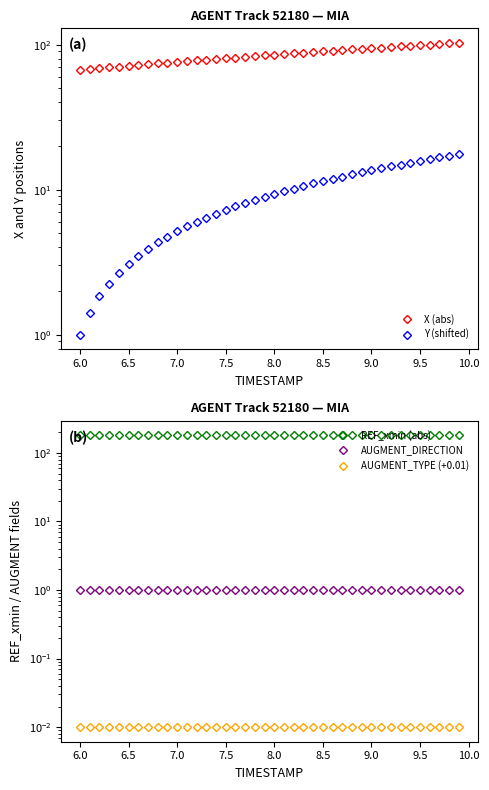

What are all the series names shown in the legend?

X (abs), Y (shifted), REF_xmin (abs), AUGMENT_DIRECTION, AUGMENT_TYPE (+0.01)